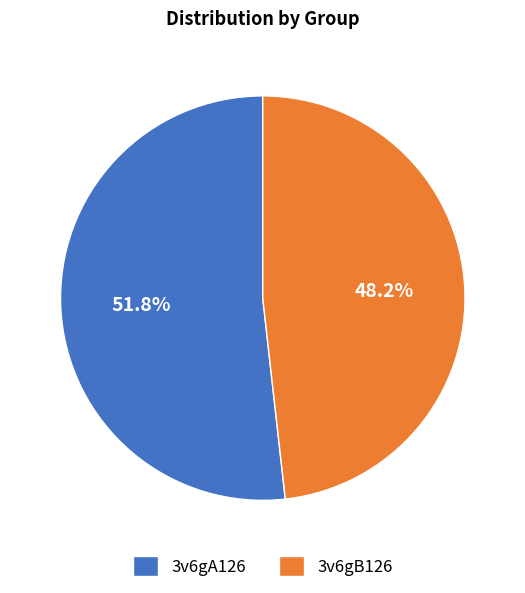

Is 3v6gA126 the majority of the pie?

Yes